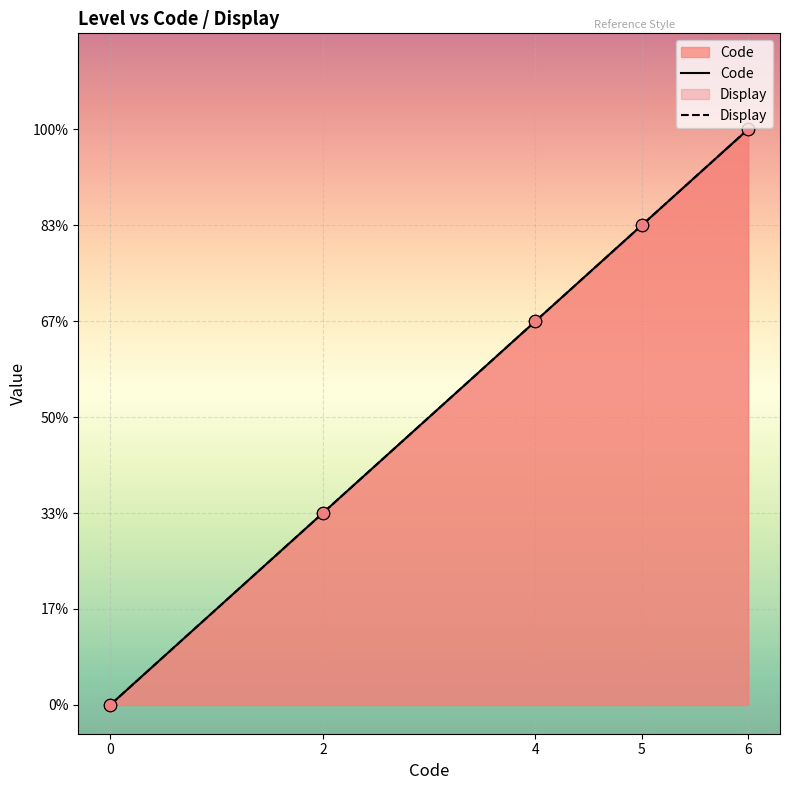

What are all the series names shown in the legend?

Code, Display